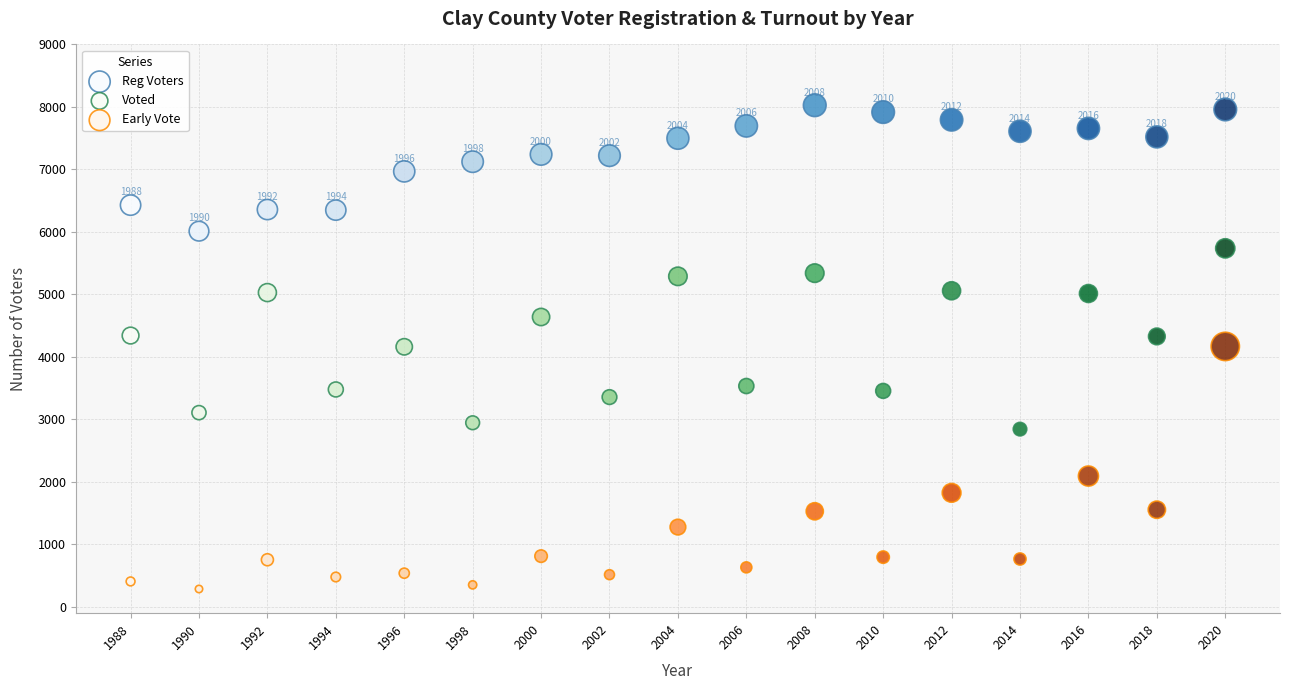

Which series contains the highest Y value?

Reg Voters